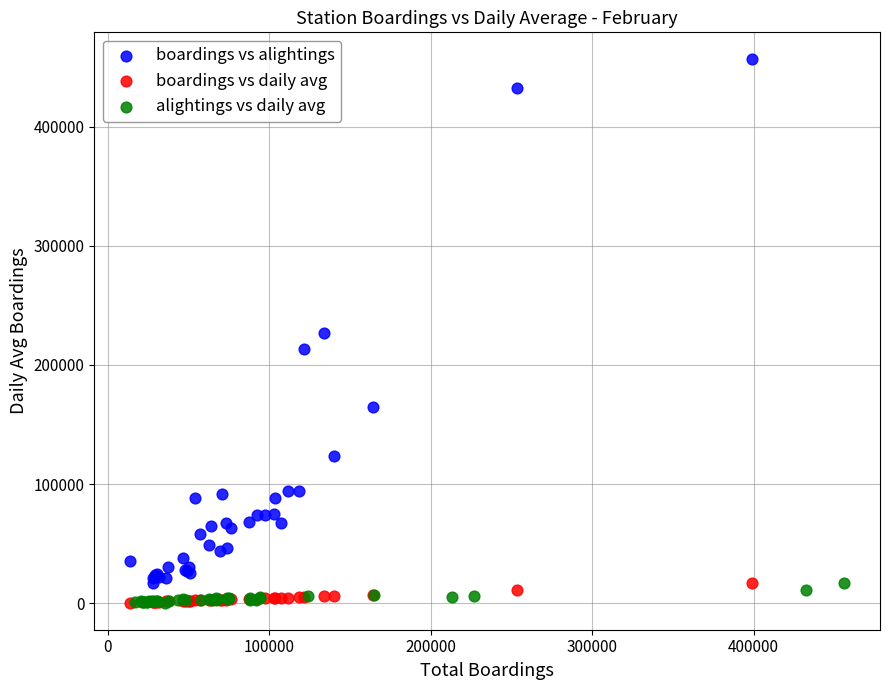

Which series has the largest Y range (max minus min)?

boardings vs alightings